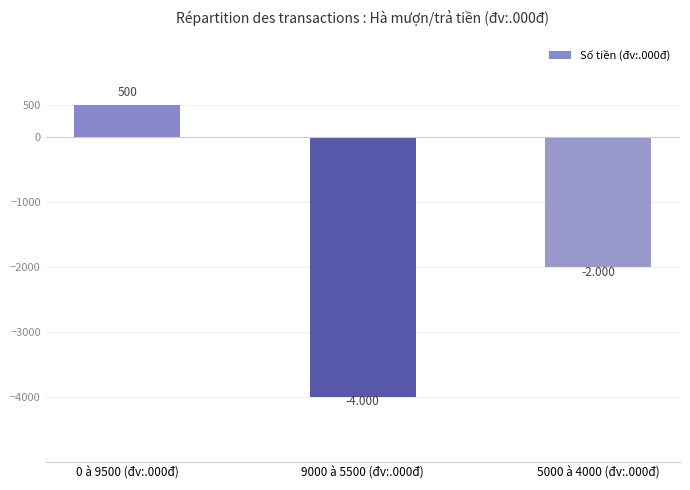

What is the approximate value at 9000 à 5500 (đv:.000đ), to the nearest 100?

-4000